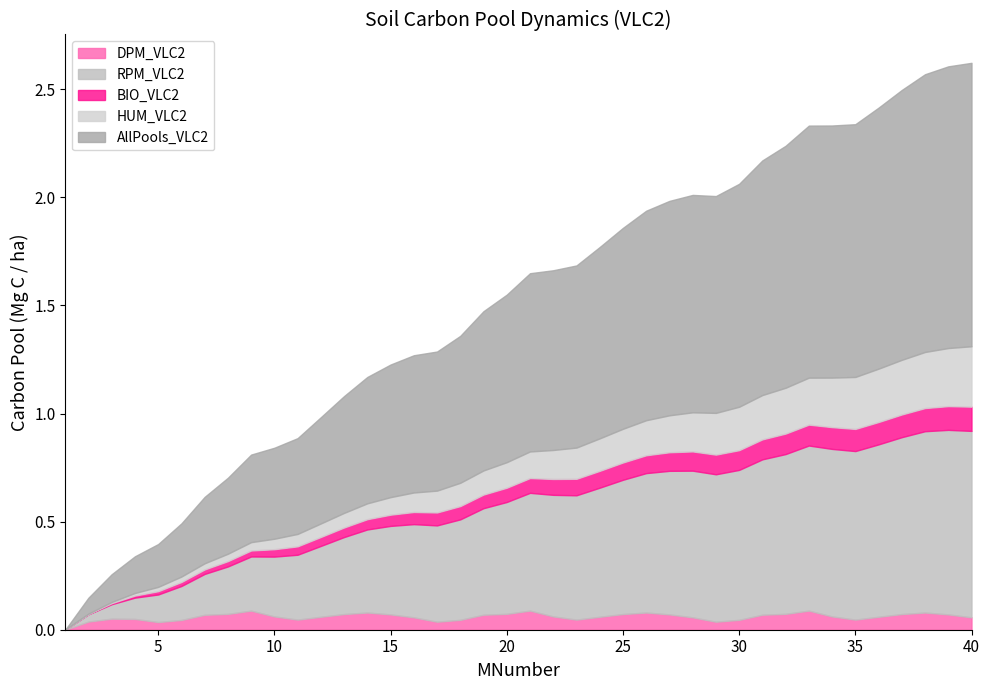

How many times do DPM_VLC2 and RPM_VLC2 cross each other?

1